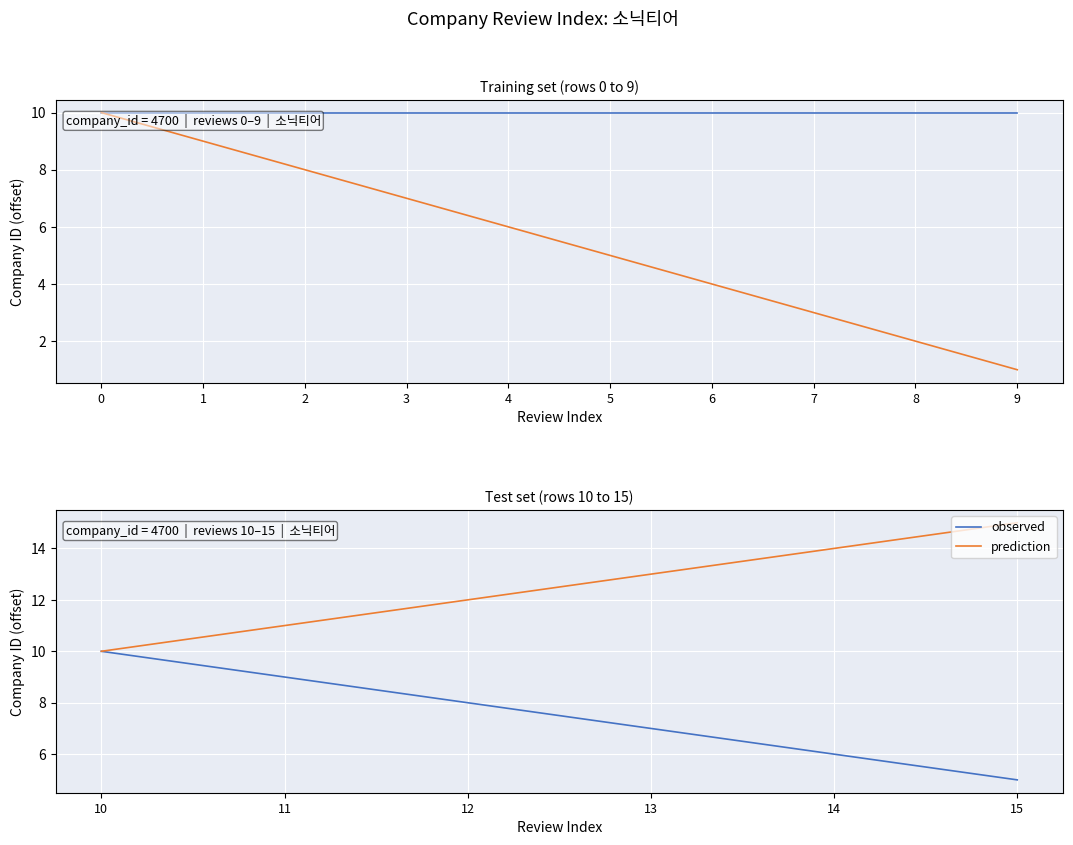

Rank the series by their maximum value, from lowest to highest.

observed, prediction